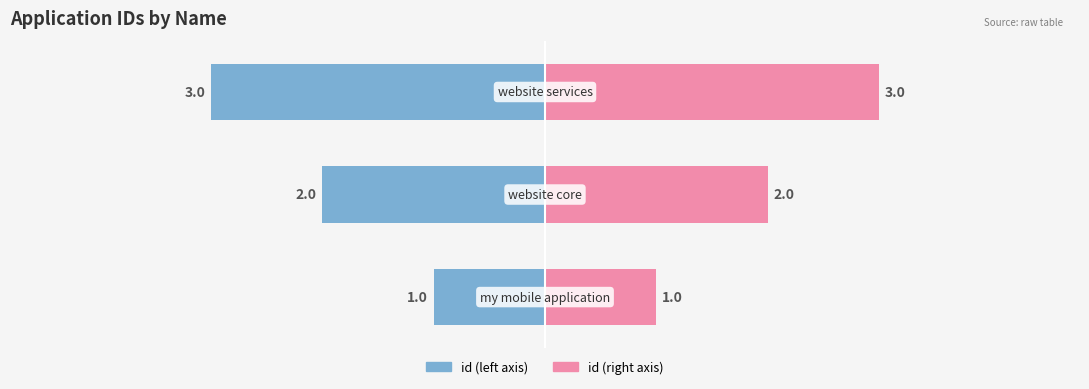

What is the value of the id (right) bar at the 1st from the left?

1